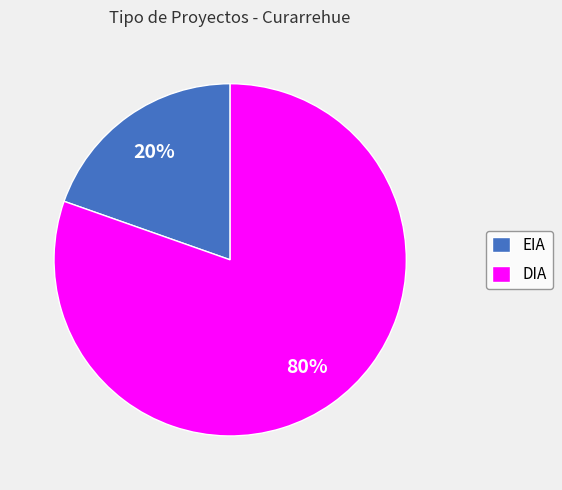

Rank the categories by value from highest to lowest.

DIA, EIA